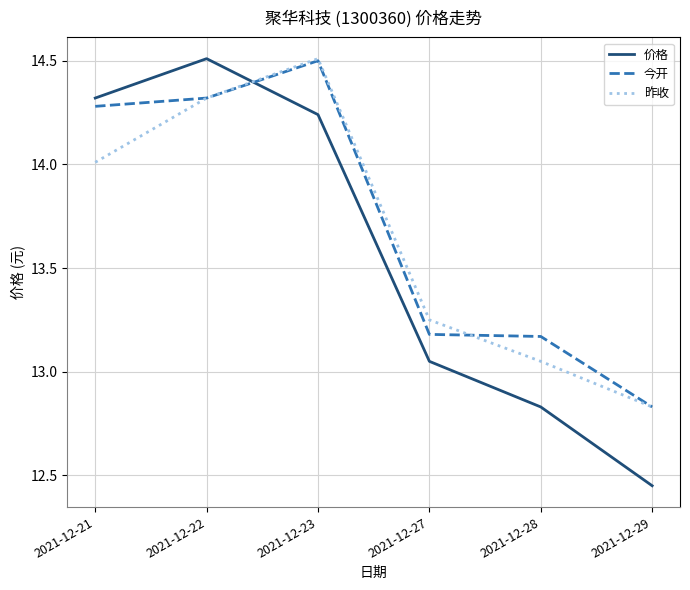

What is the maximum value shown in the chart?

14.5